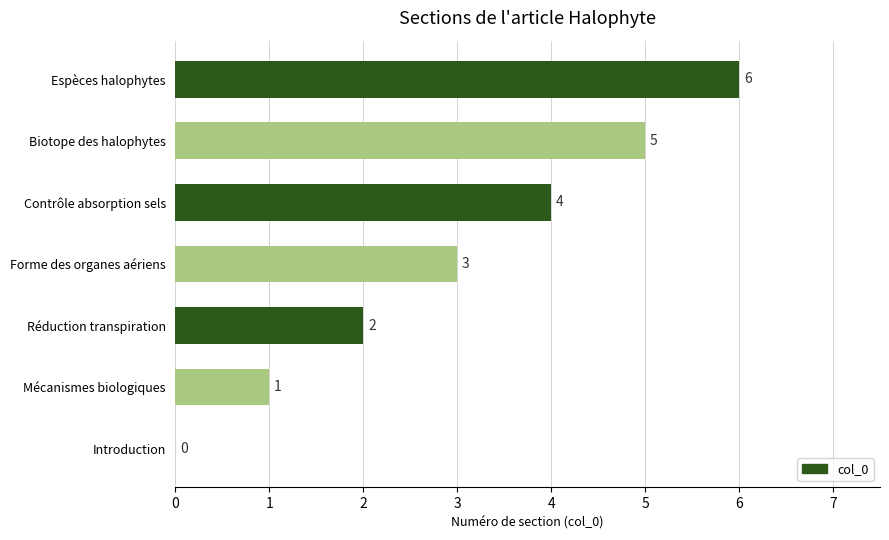

The chart shows a value of 3 at Forme des organes aériens. True or false?

True